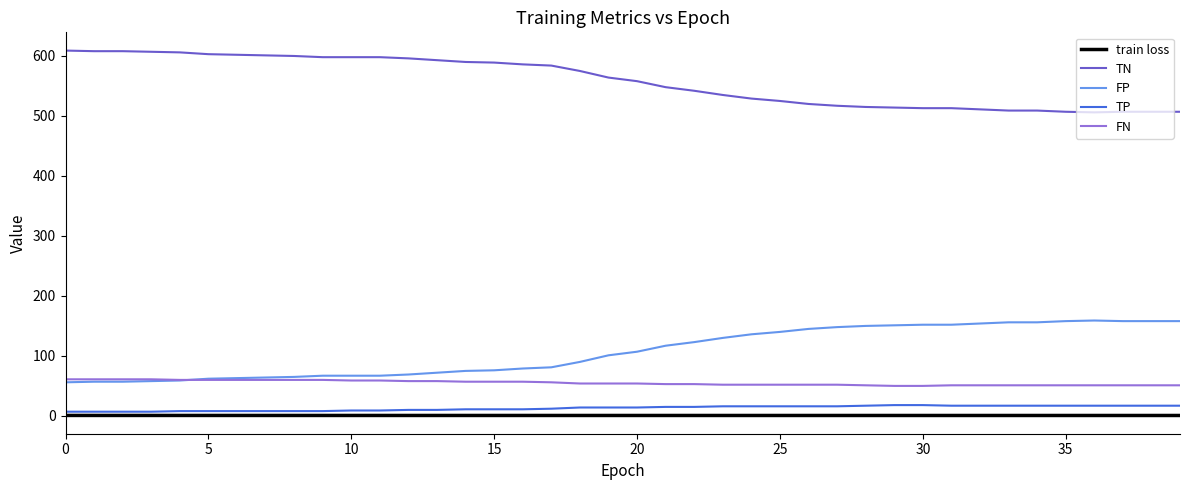

What is the lowest value of the TN series?

506.0